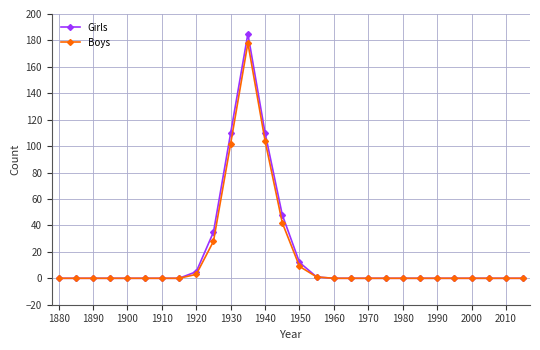

Reading left to right, extract all data points from this chart.

Girls: 0	0	0	0	0	0	0	0	5	35	110	185	110	48	12	1	0	0	0	0	0	0	0	0	0	0	0	0
Boys: 0	0	0	0	0	0	0	0	3	28	102	178	104	42	9	1	0	0	0	0	0	0	0	0	0	0	0	0